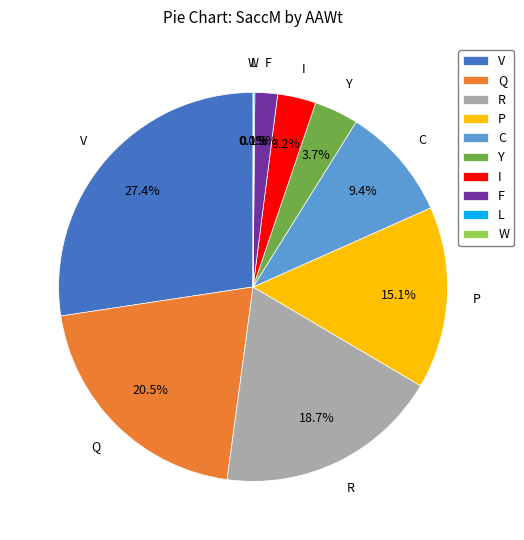

Approximately how many times larger is the value at Q compared to R?

1.1